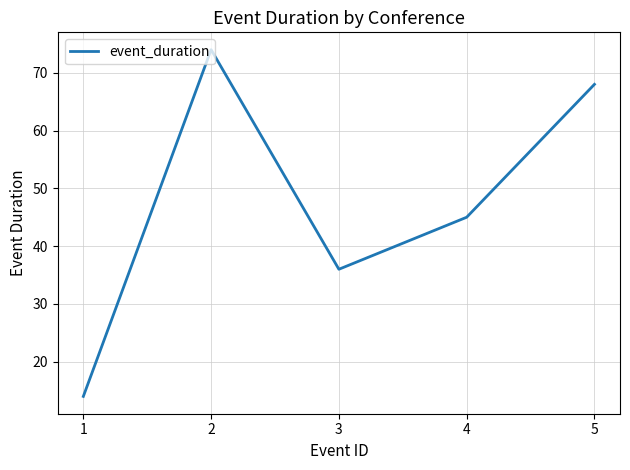

The value at 2 is 125. True or false?

False